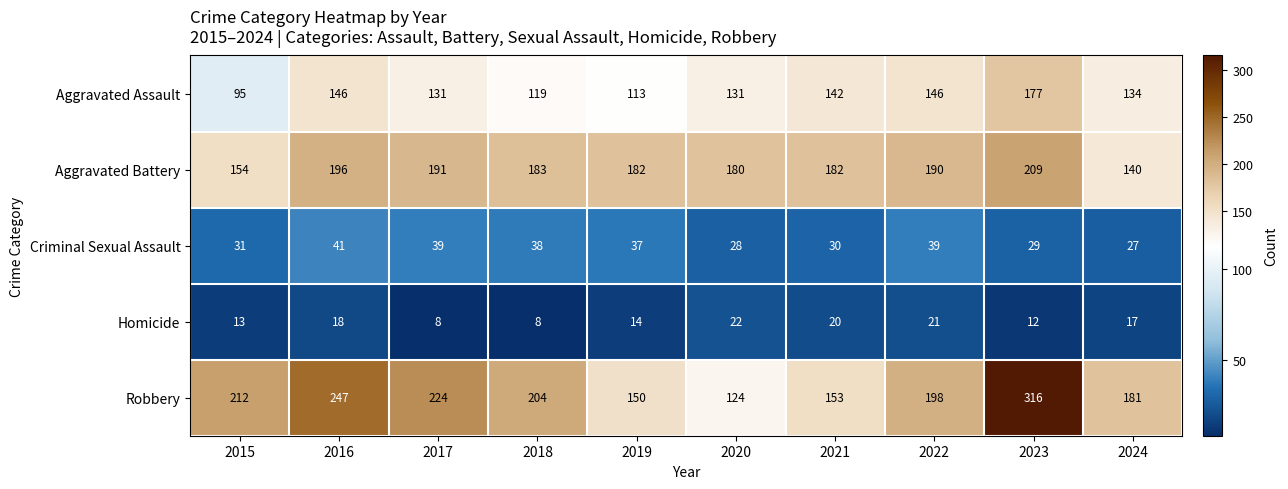

What is the difference between the maximum and second lowest values in the Aggravated Assault series?

64